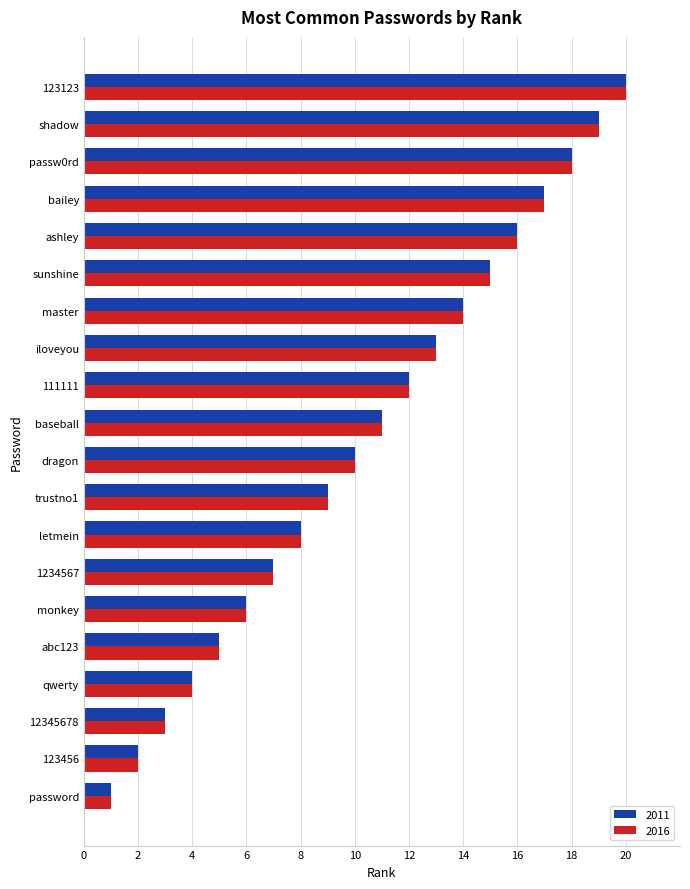

What is the total value across all series at letmein?

16